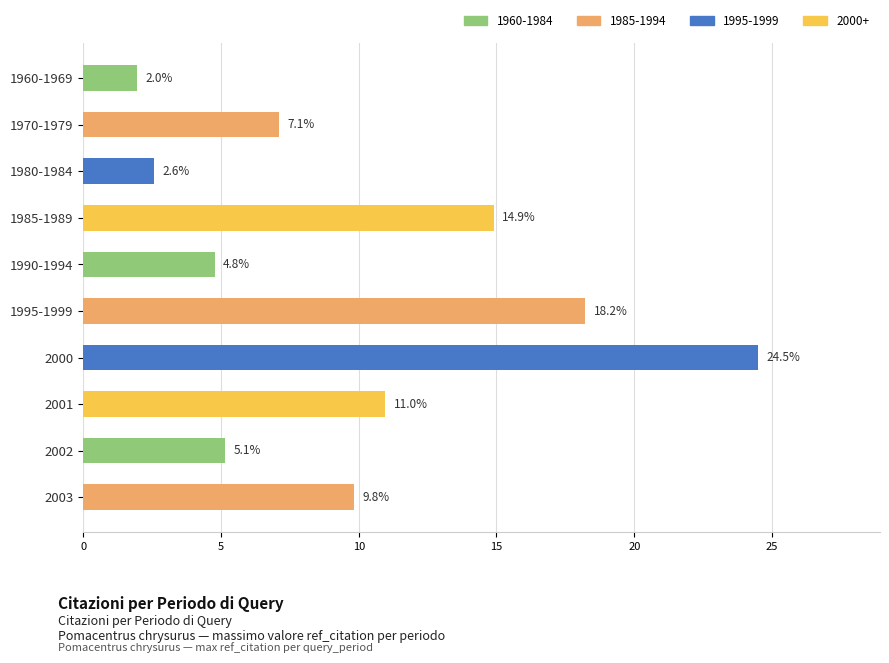

Reading bottom to top, what are all the values shown in this chart?

2003=9.8	2002=5.1	2001=11.0	2000=24.5	1995-1999=18.2	1990-1994=4.8	1985-1989=14.9	1980-1984=2.6	1970-1979=7.1	1960-1969=2.0